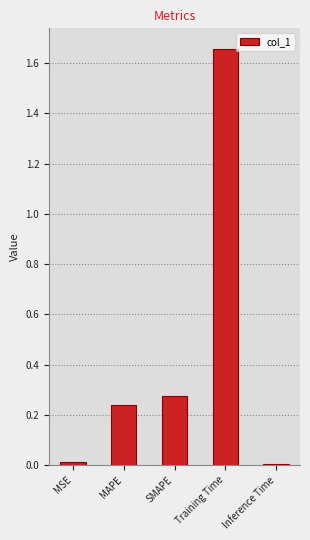

What is the change in value from MAPE to Inference Time?

-0.2